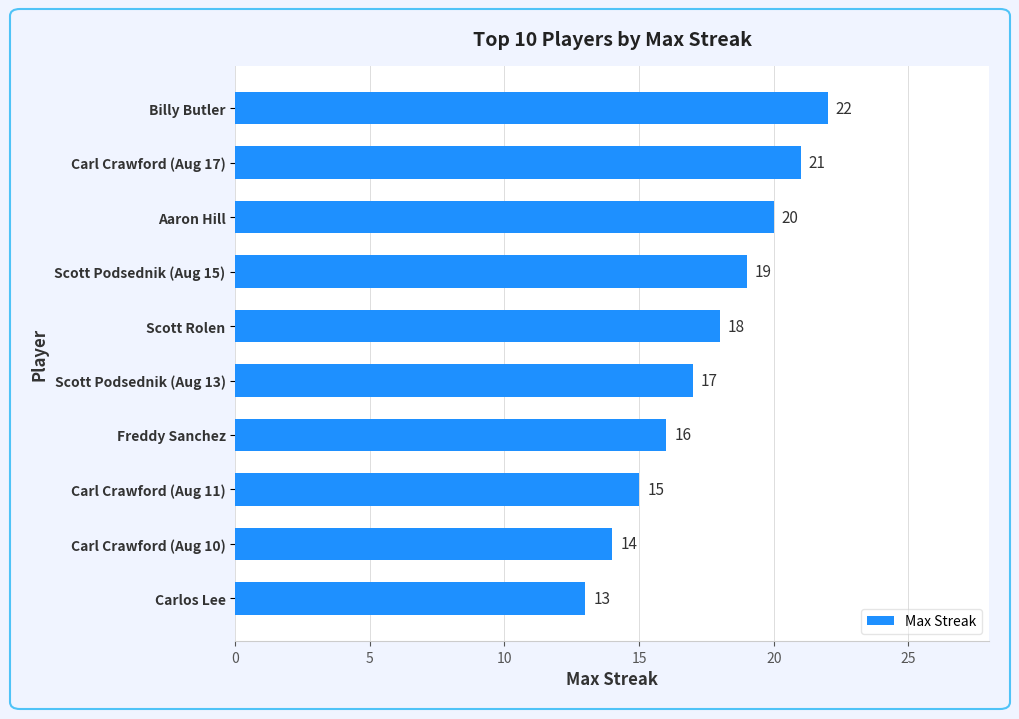

What is the smallest value displayed?

13